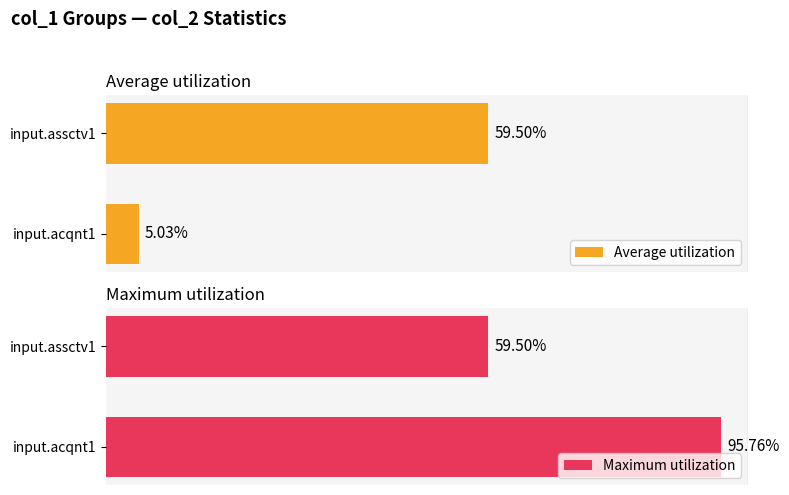

Does the chart contain any negative values?

No